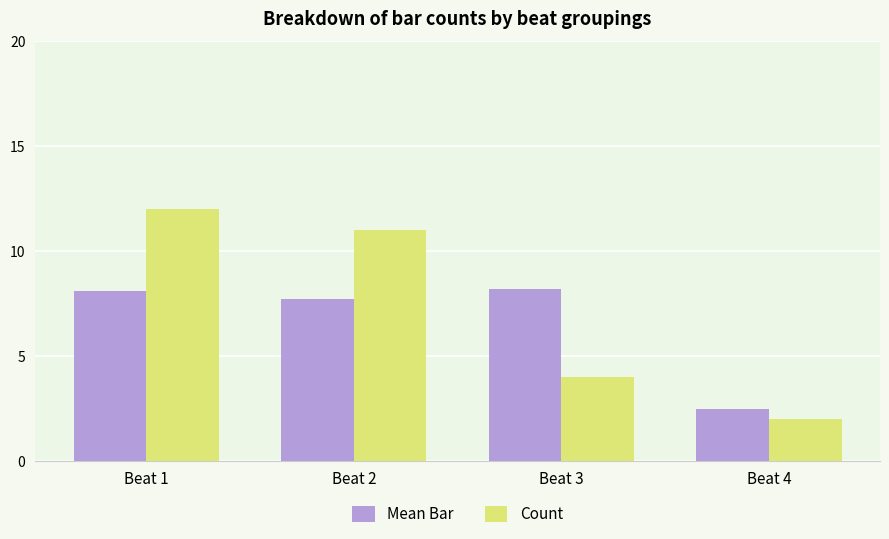

Which label corresponds to the smallest value in the chart?

Beat 4